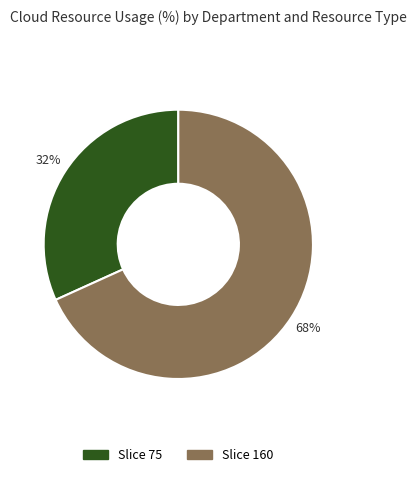

To the nearest percent, what is the difference between the largest and smallest slice percentages?

36%